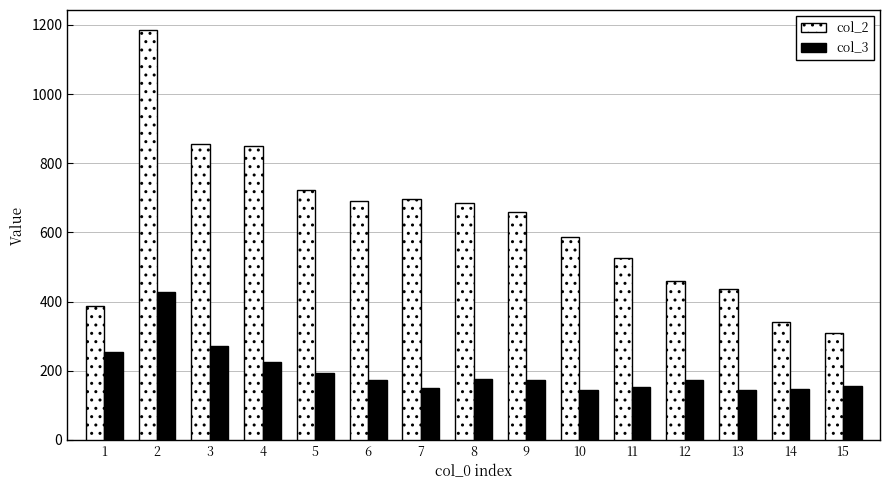

What is the maximum value for col_2?

1184